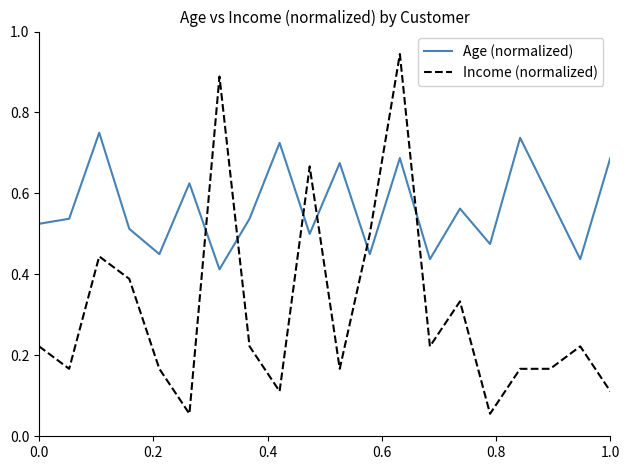

Which series has the largest range (max minus min)?

Income (normalized)